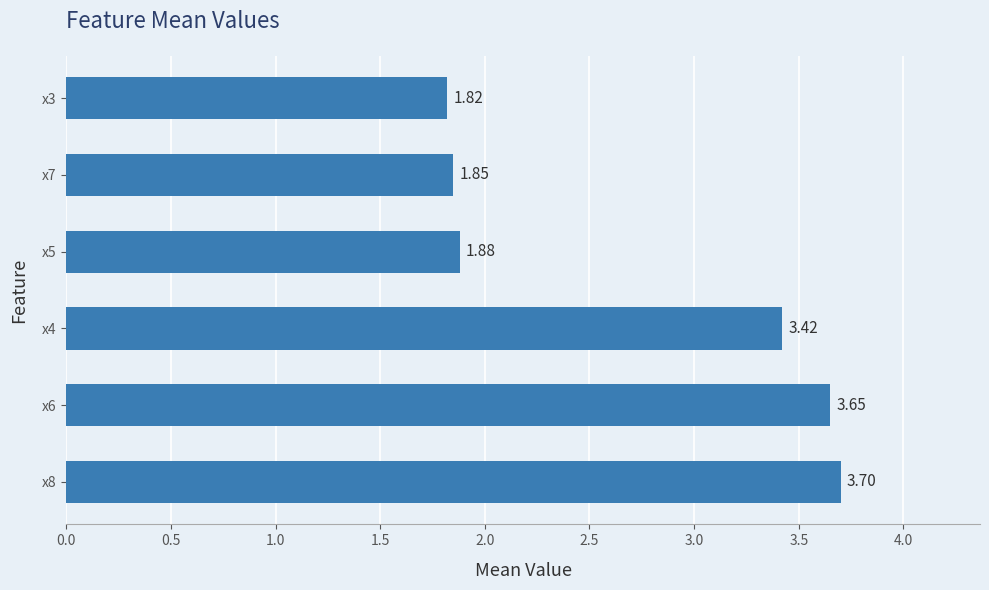

Rank the categories by value from lowest to highest.

x3, x7, x5, x4, x6, x8